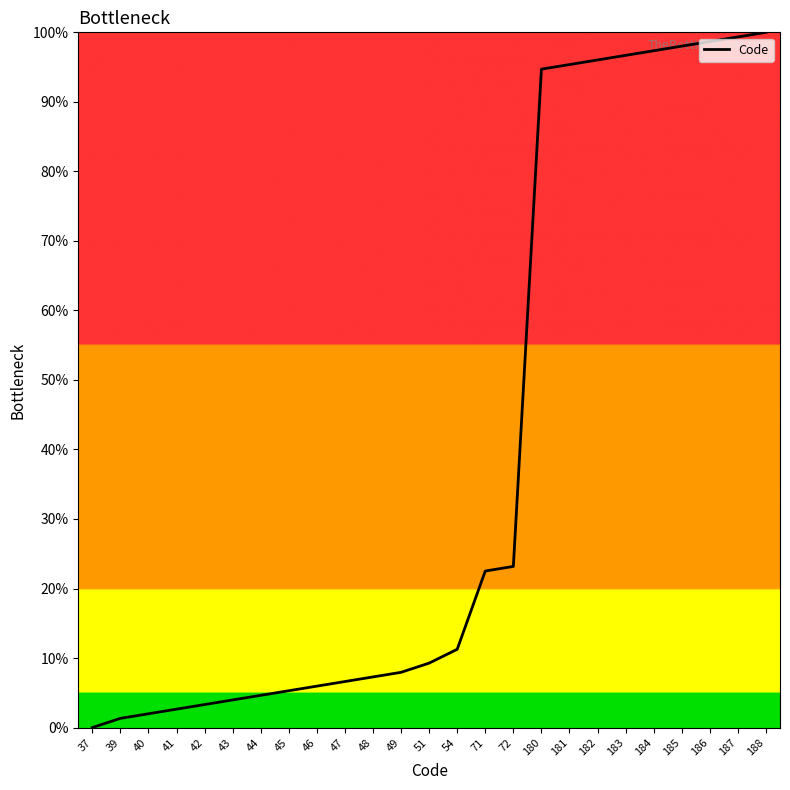

What is the difference between the maximum and minimum values?

100.0